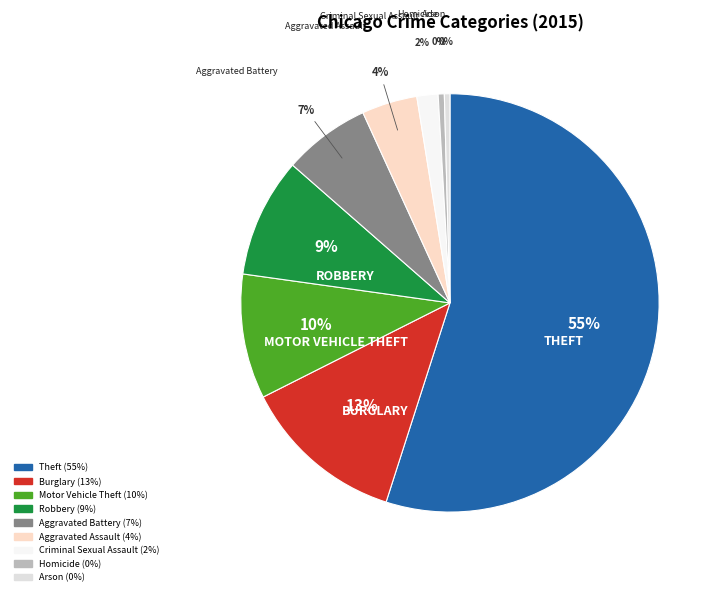

To the nearest percent, what percentage of the pie is Aggravated Assault?

4%